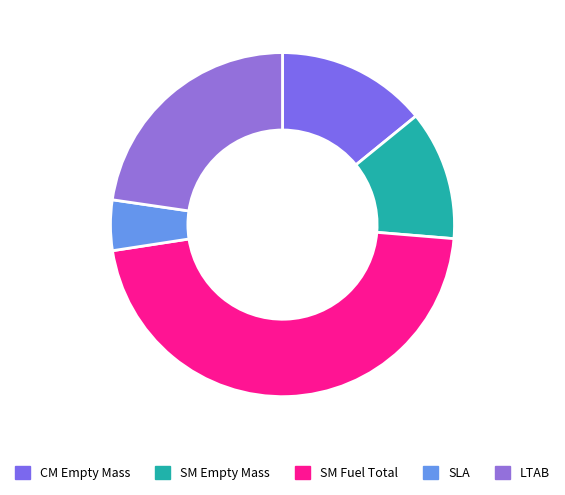

Which slice is the smallest?

SLA